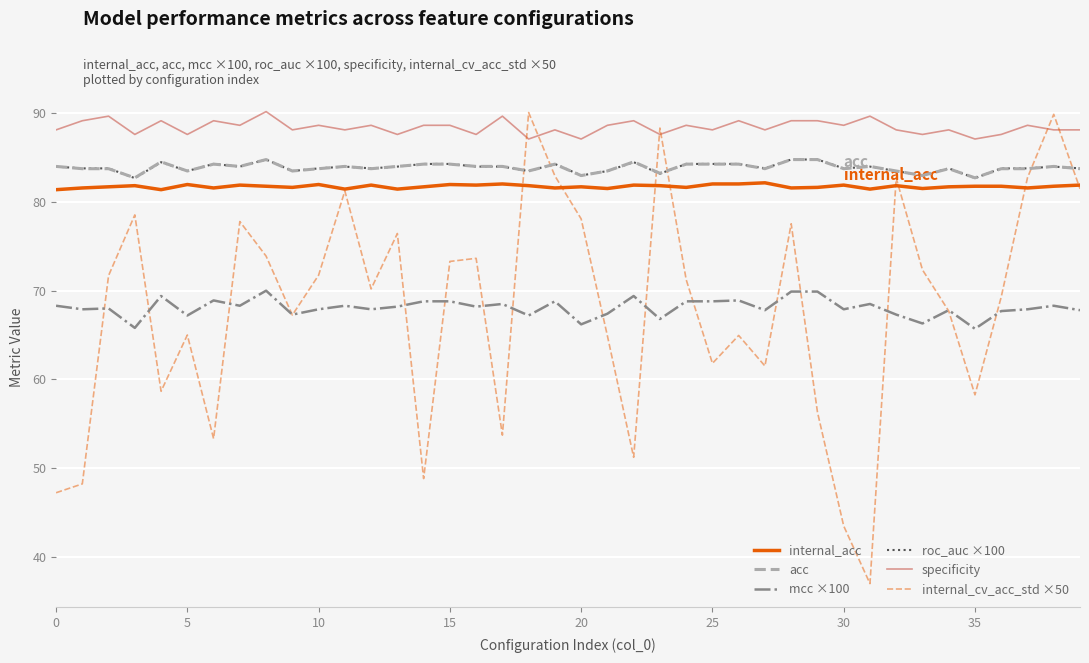

What is the smallest value displayed?

37.0